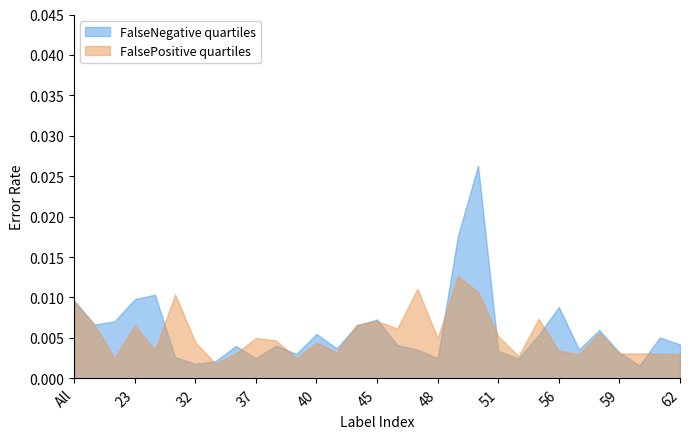

Rank the series by their maximum value, from lowest to highest.

FalsePositive quartiles, FalseNegative quartiles